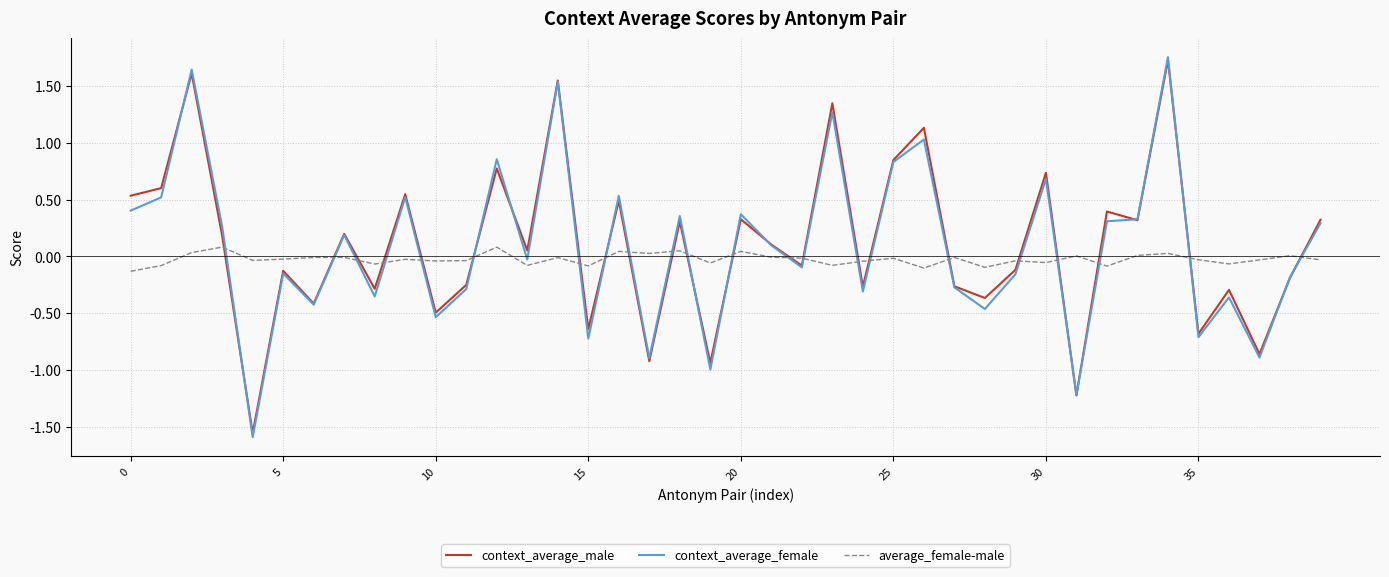

True or false: average_female-male and context_average_male intersect in this chart.

True